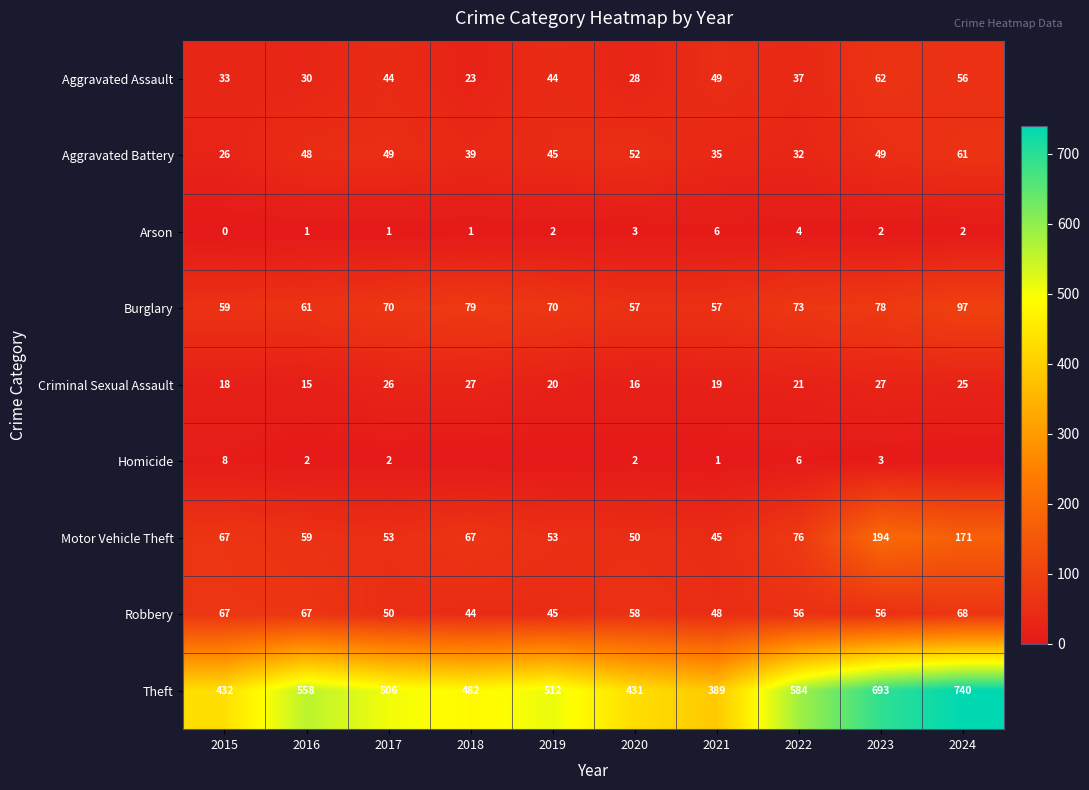

The Robbery series shows 50 at 2017. True or false?

True